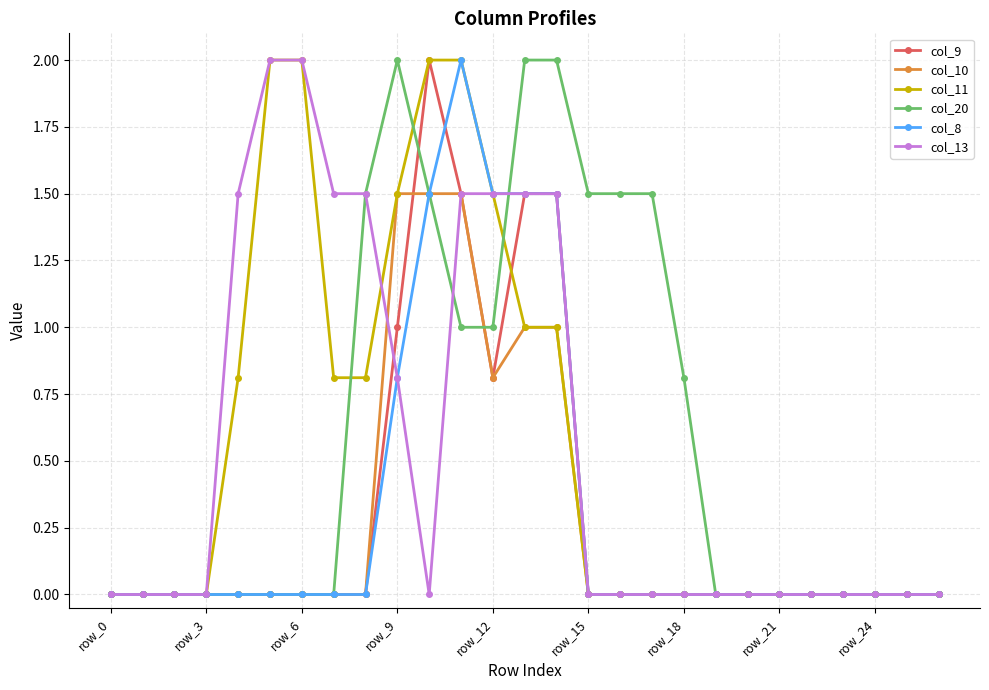

Reading left to right, transcribe all the data shown in this chart.

col_9: 0.0	0.0	0.0	0.0	0.0	0.0	0.0	0.0	0.0	1.0	2.0	1.5	0.8	1.5	1.5	0.0	0.0	0.0	0.0	0.0	0.0	0.0	0.0	0.0	0.0	0.0	0.0
col_10: 0.0	0.0	0.0	0.0	0.0	0.0	0.0	0.0	0.0	1.5	1.5	1.5	0.8	1.0	1.0	0.0	0.0	0.0	0.0	0.0	0.0	0.0	0.0	0.0	0.0	0.0	0.0
col_11: 0.0	0.0	0.0	0.0	0.8	2.0	2.0	0.8	0.8	1.5	2.0	2.0	1.5	1.0	1.0	0.0	0.0	0.0	0.0	0.0	0.0	0.0	0.0	0.0	0.0	0.0	0.0
col_20: 0.0	0.0	0.0	0.0	0.0	0.0	0.0	0.0	1.5	2.0	1.5	1.0	1.0	2.0	2.0	1.5	1.5	1.5	0.8	0.0	0.0	0.0	0.0	0.0	0.0	0.0	0.0
col_8: 0.0	0.0	0.0	0.0	0.0	0.0	0.0	0.0	0.0	0.8	1.5	2.0	1.5	1.5	1.5	0.0	0.0	0.0	0.0	0.0	0.0	0.0	0.0	0.0	0.0	0.0	0.0
col_13: 0.0	0.0	0.0	0.0	1.5	2.0	2.0	1.5	1.5	0.8	0.0	1.5	1.5	1.5	1.5	0.0	0.0	0.0	0.0	0.0	0.0	0.0	0.0	0.0	0.0	0.0	0.0